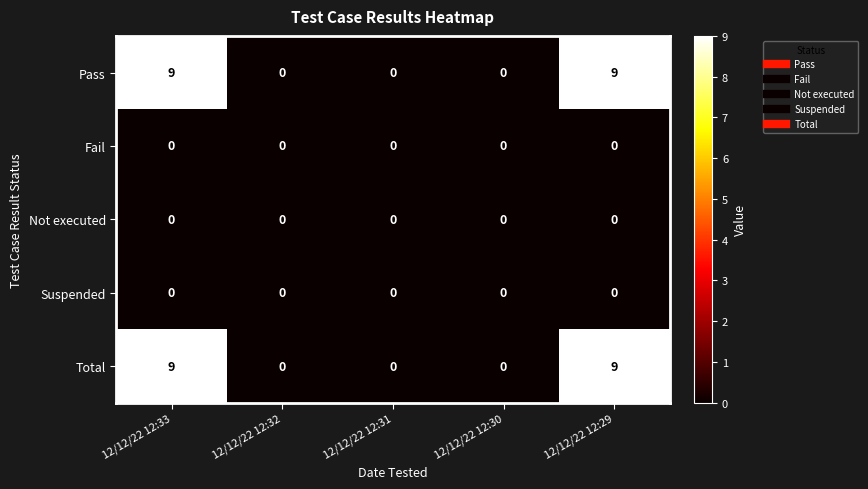

What is the difference between the highest and lowest values at 12/12/22 12:33?

9